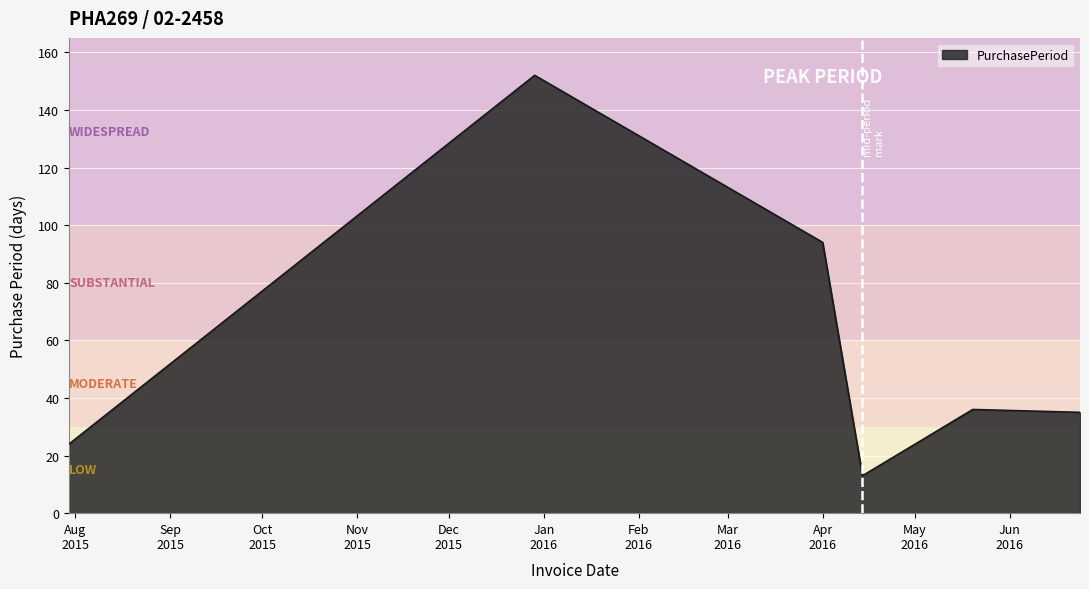

What is the sum of all values?

354